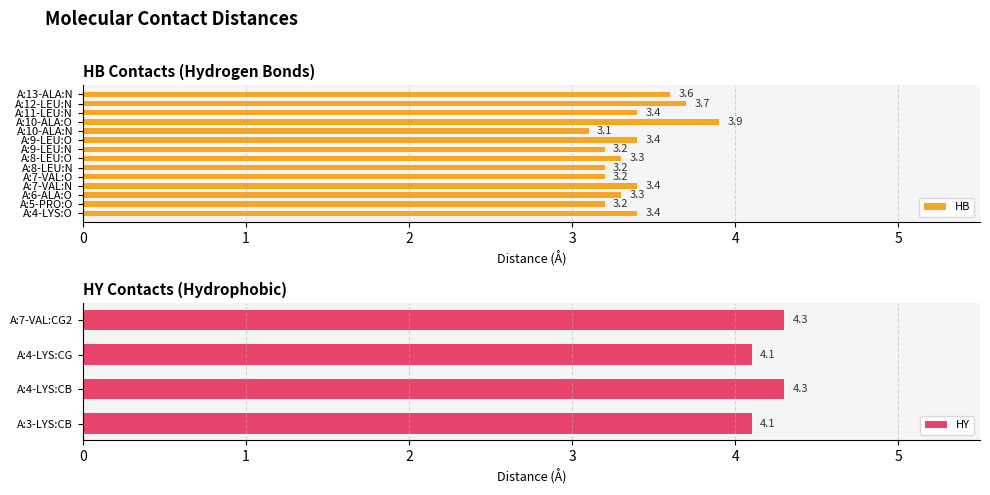

What is the lowest value of the HY series?

4.1